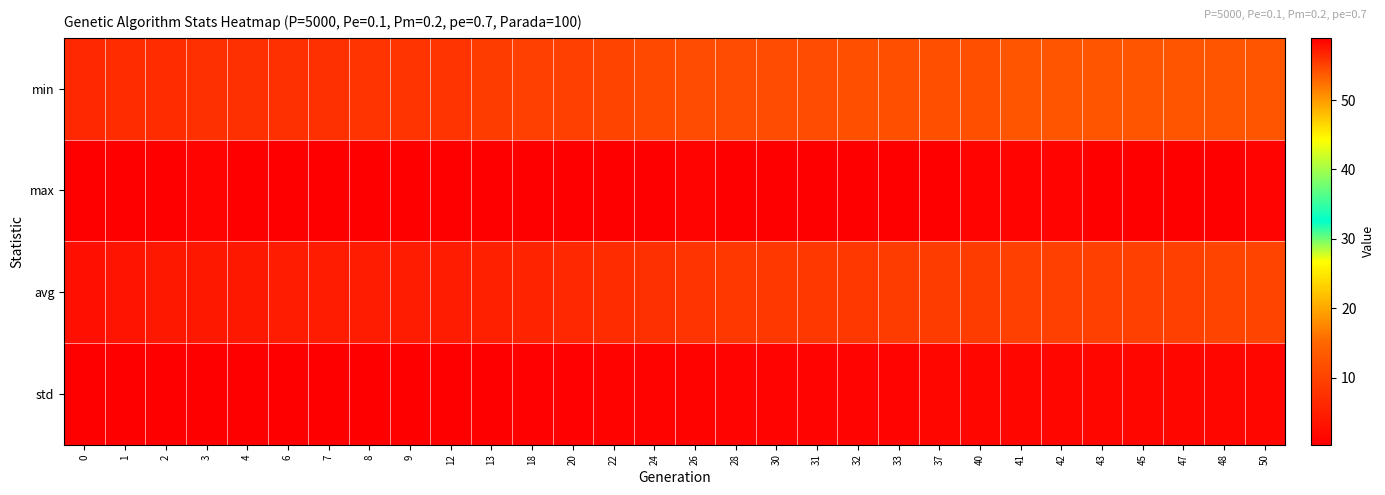

What is the difference between the highest and lowest values at 50?

57.3